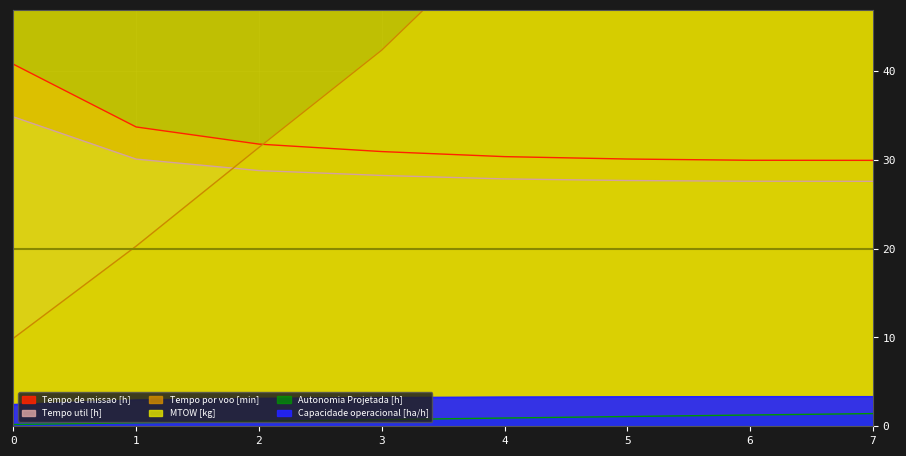

What is the approximate value of MTOW [kg] at 6?

97.3